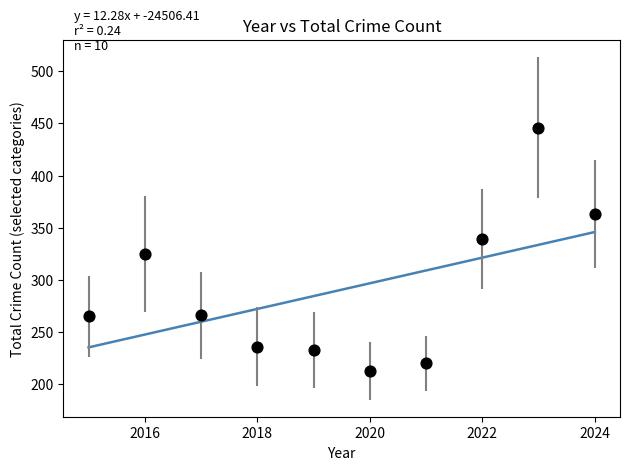

What Y value in the scatter plot is closest to 329?

325